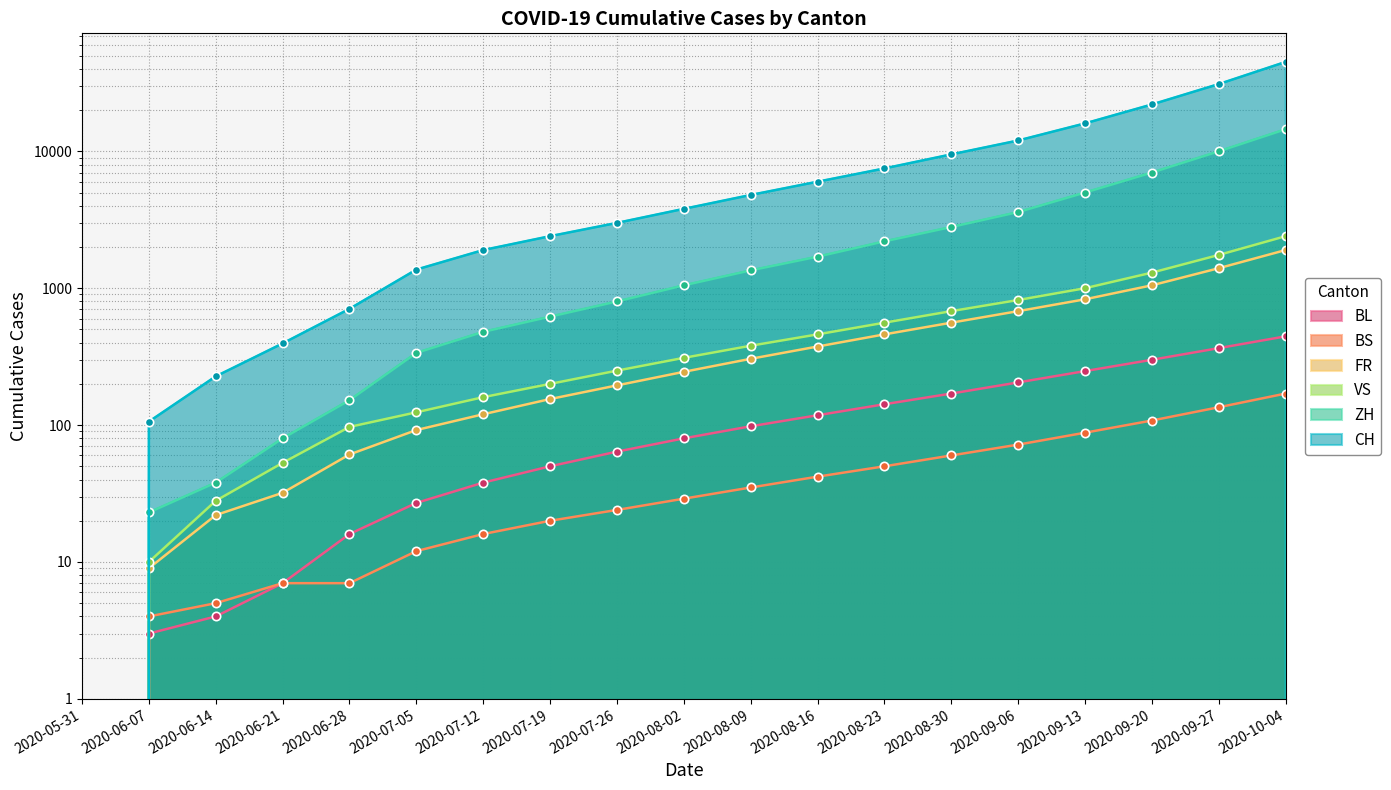

True or false: BL and FR intersect in this chart.

False